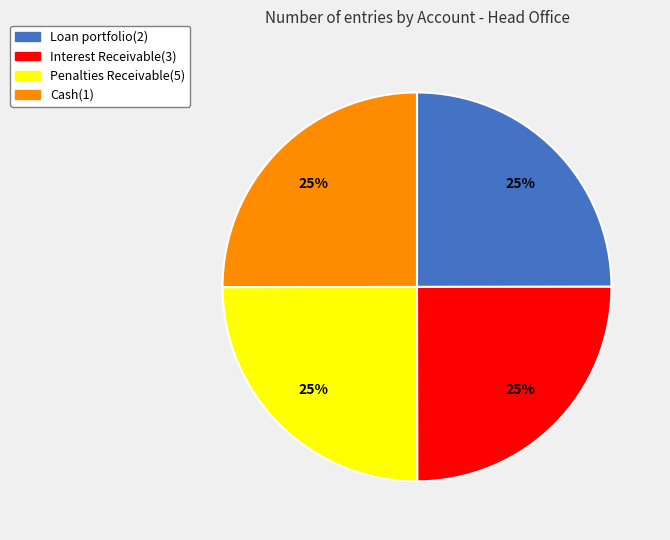

The Interest Receivable(3) slice represents 19% of the pie. True or false?

False